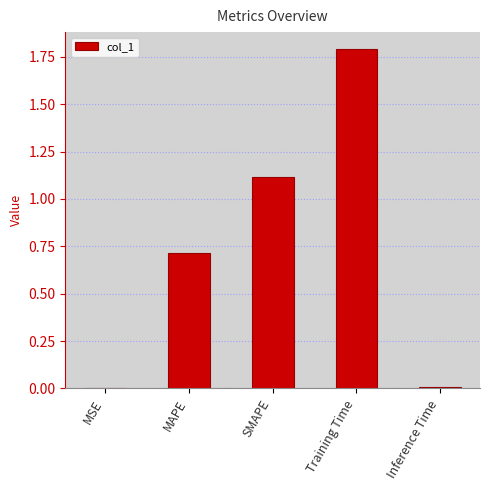

What is the sum of all values?

3.6